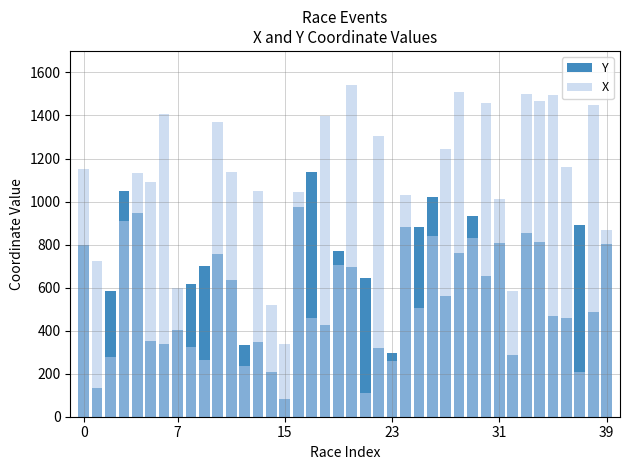

What is the difference between the highest and lowest values at 24?

149